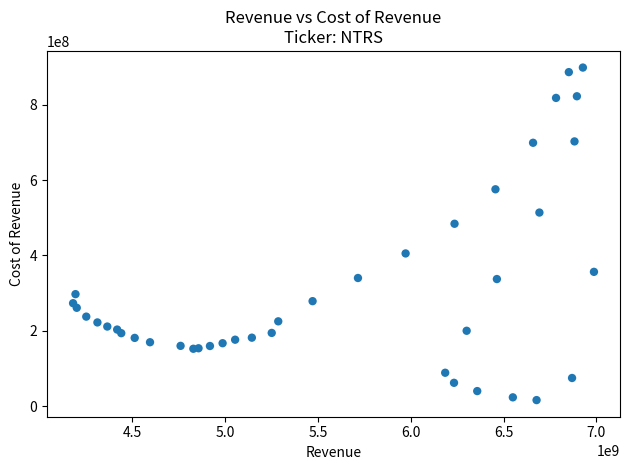

What Y value in the scatter plot is closest to 457300000?

484000000